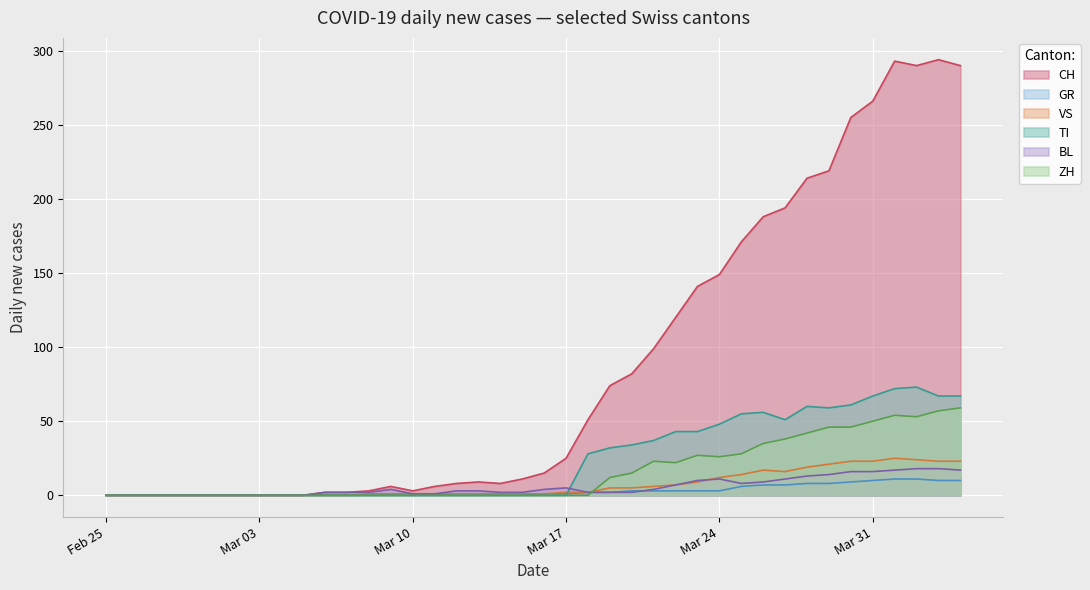

Which series ends up on top after the final intersection of BL and GR?

BL